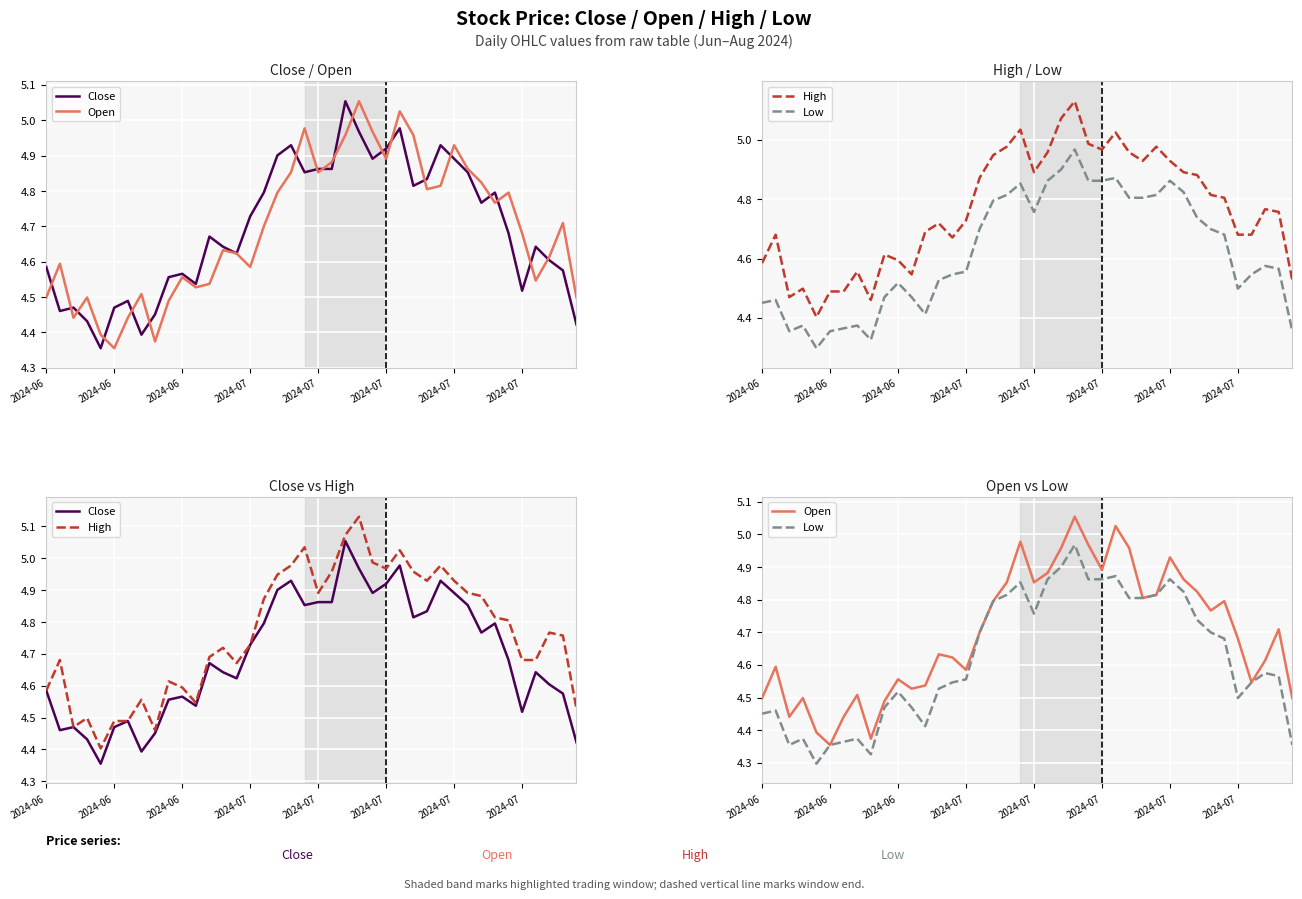

What is the average value of the High series?

4.8